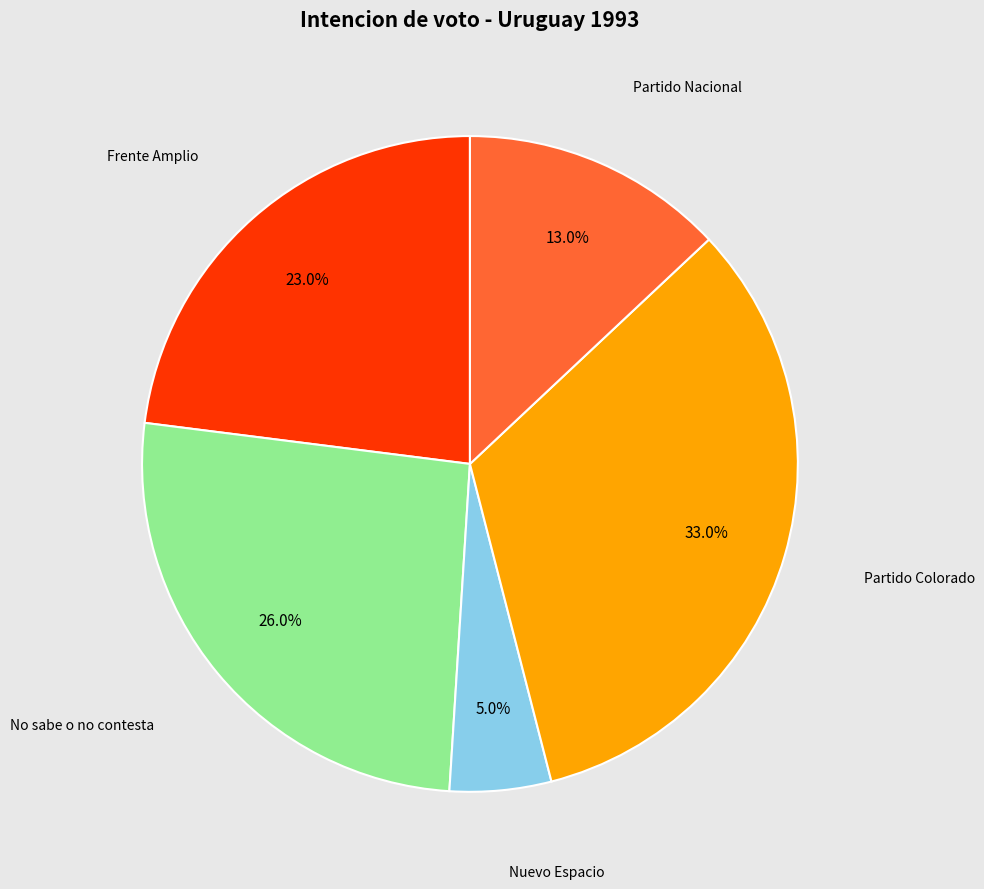

To the nearest percent, what is the difference between the Nuevo Espacio and Partido Nacional slice percentages?

8%